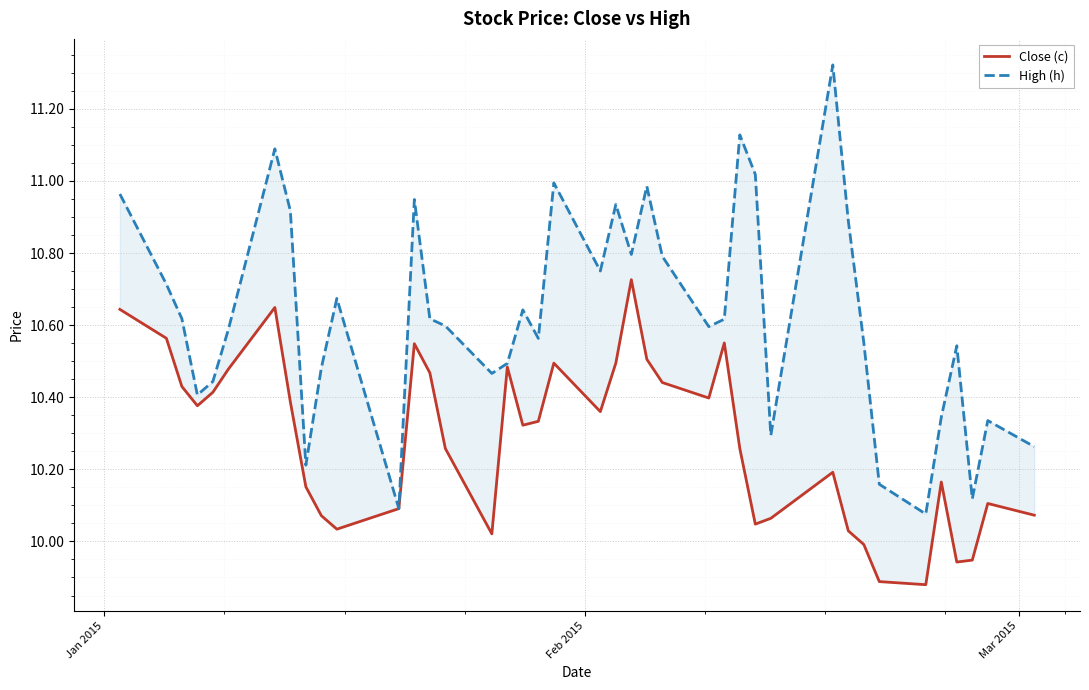

What is the smallest value displayed?

9.9